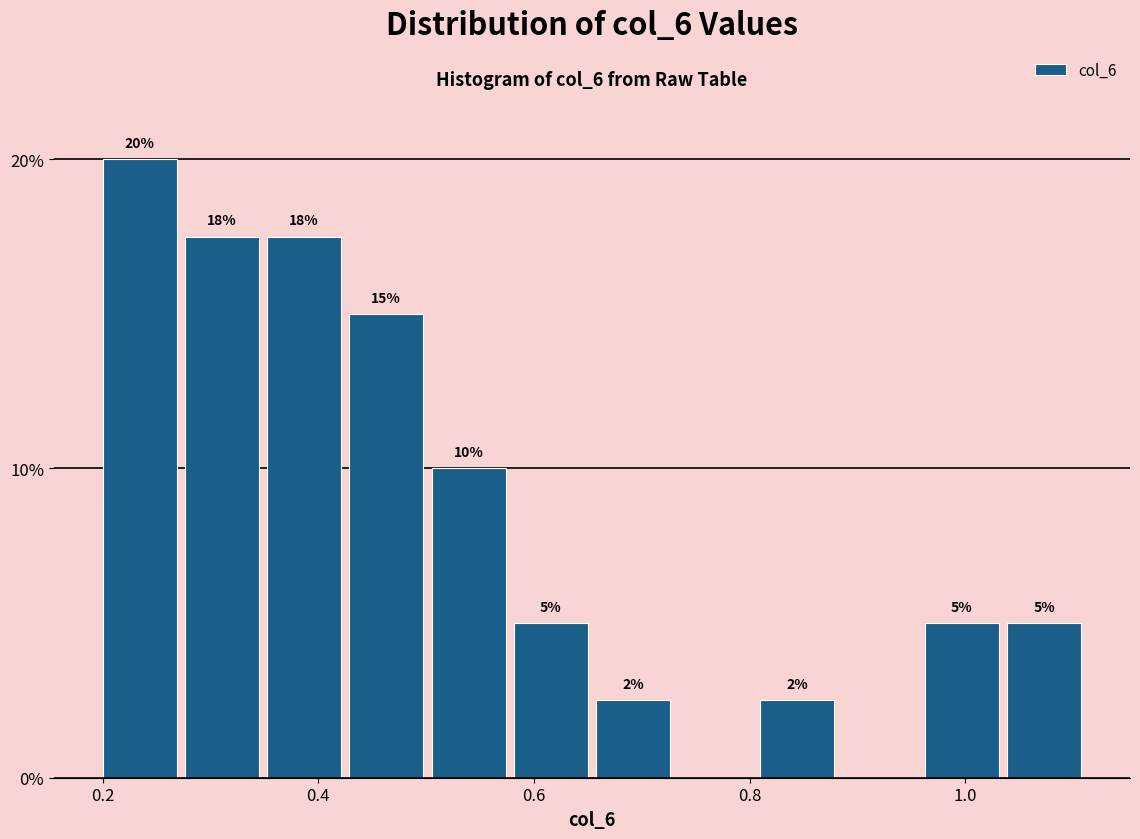

Read against the x-axis, roughly where is the centre of the tallest bar?

0.24